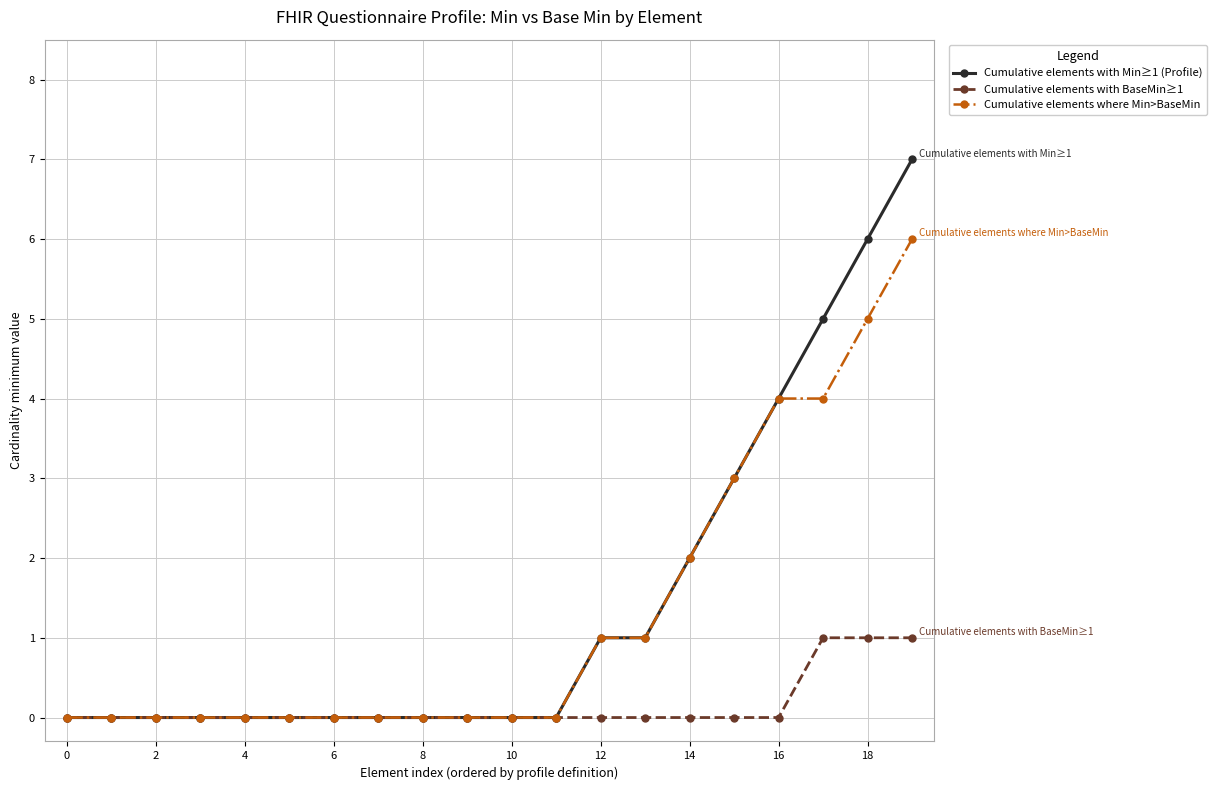

List the series in order of their peak value, lowest first.

Cumulative elements with BaseMin≥1, Cumulative elements where Min>BaseMin, Cumulative elements with Min≥1 (Profile)